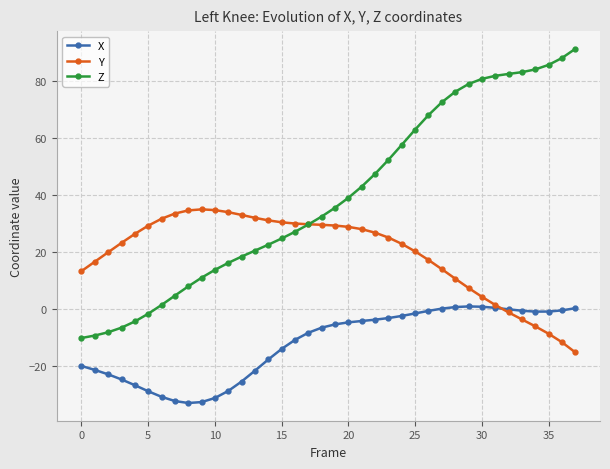

What is the smallest value displayed?

-33.1